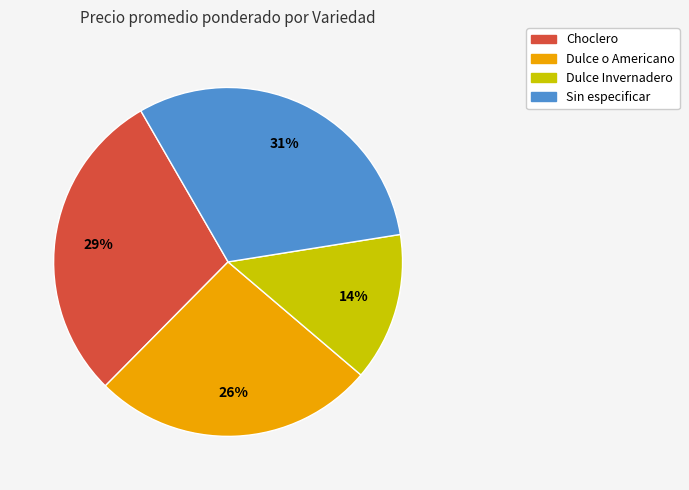

Rank the categories by value from highest to lowest.

Sin especificar, Choclero, Dulce o Americano, Dulce Invernadero